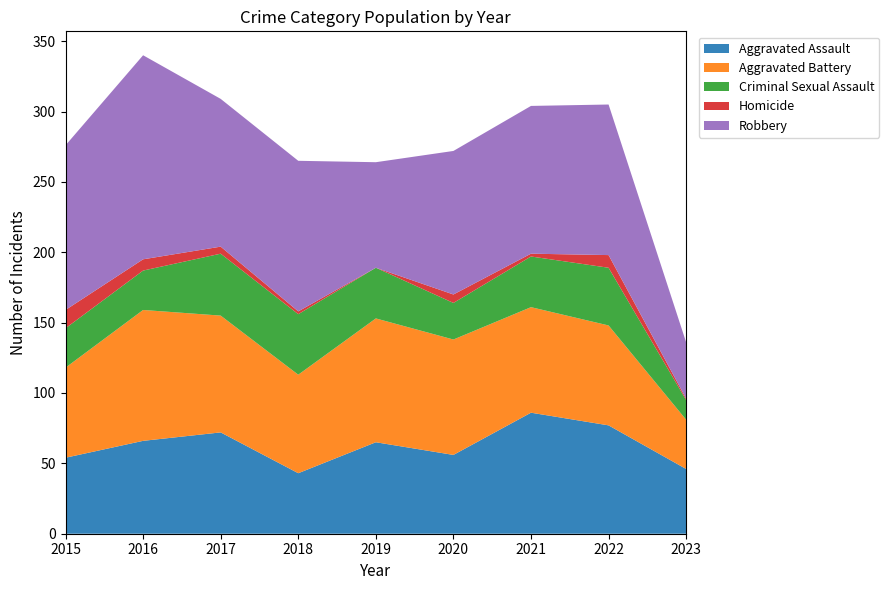

Reading right to left, transcribe all the data shown in this chart.

Aggravated Assault: 46	77	86	56	65	43	72	66	54
Aggravated Battery: 35	71	75	82	88	70	83	93	64
Criminal Sexual Assault: 14	41	36	26	36	43	44	28	28
Homicide: 1	9	2	6	0	2	5	8	13
Robbery: 40	107	105	102	75	107	105	145	117